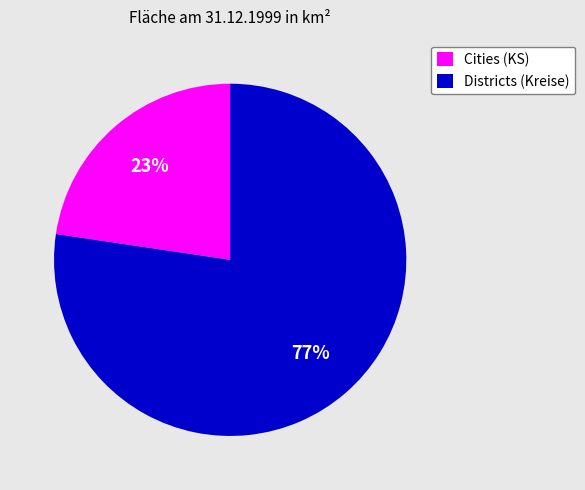

What percentage is the Districts (Kreise) slice, to the nearest percent?

77%